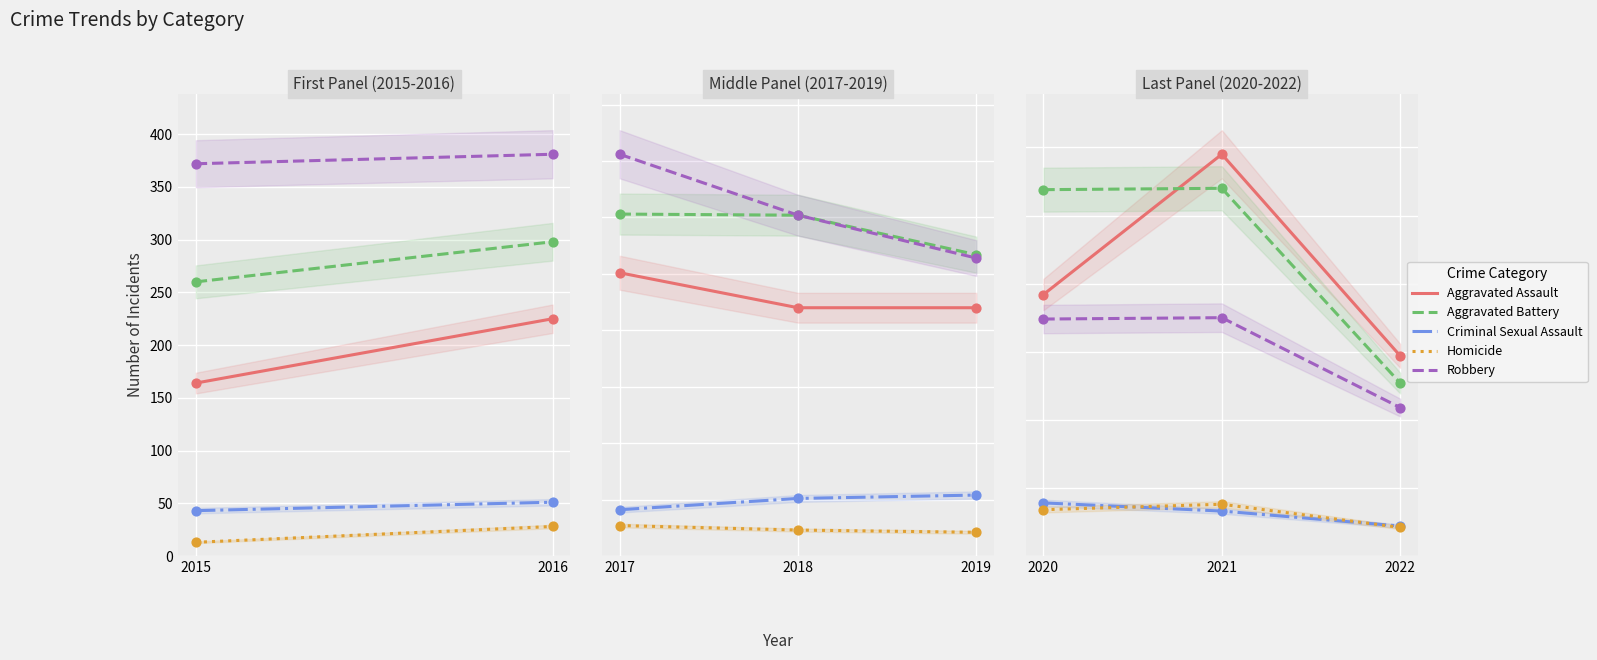

Which series contains the highest Y value?

Aggravated Assault